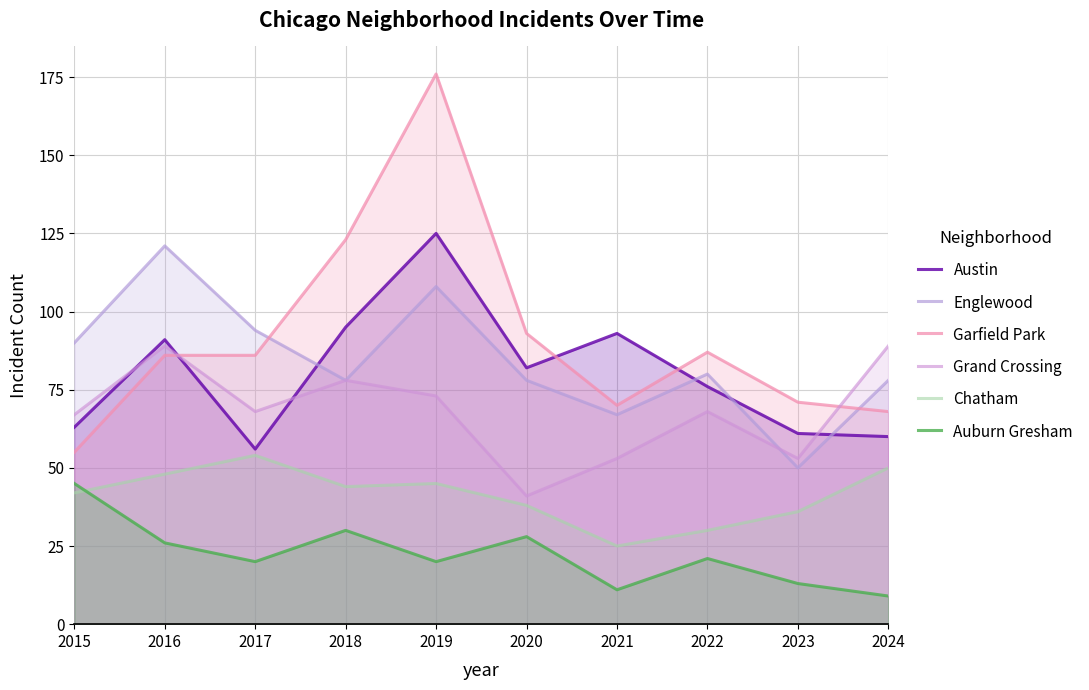

Does the chart have visible grid lines?

Yes